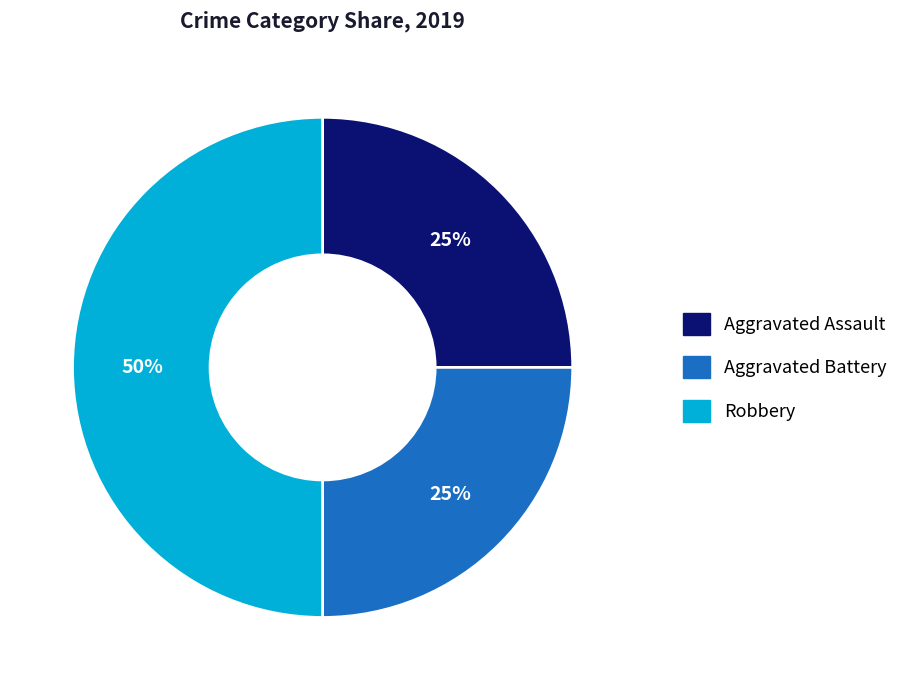

Combined, do Aggravated Assault and Robbery account for over 50%?

Yes